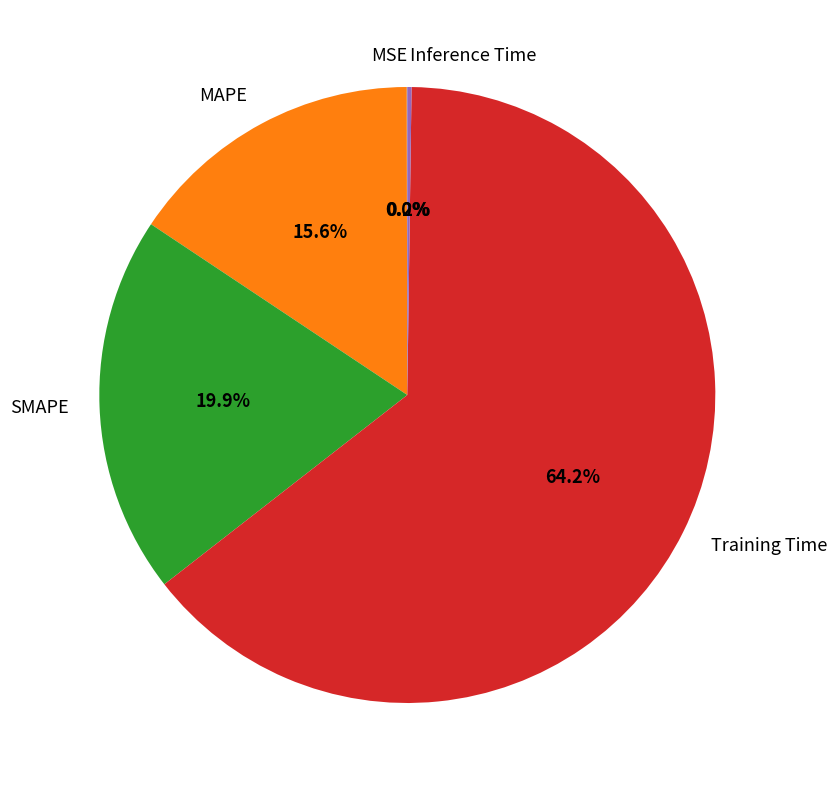

To the nearest percent, what is the difference between the largest and smallest slice percentages?

64%